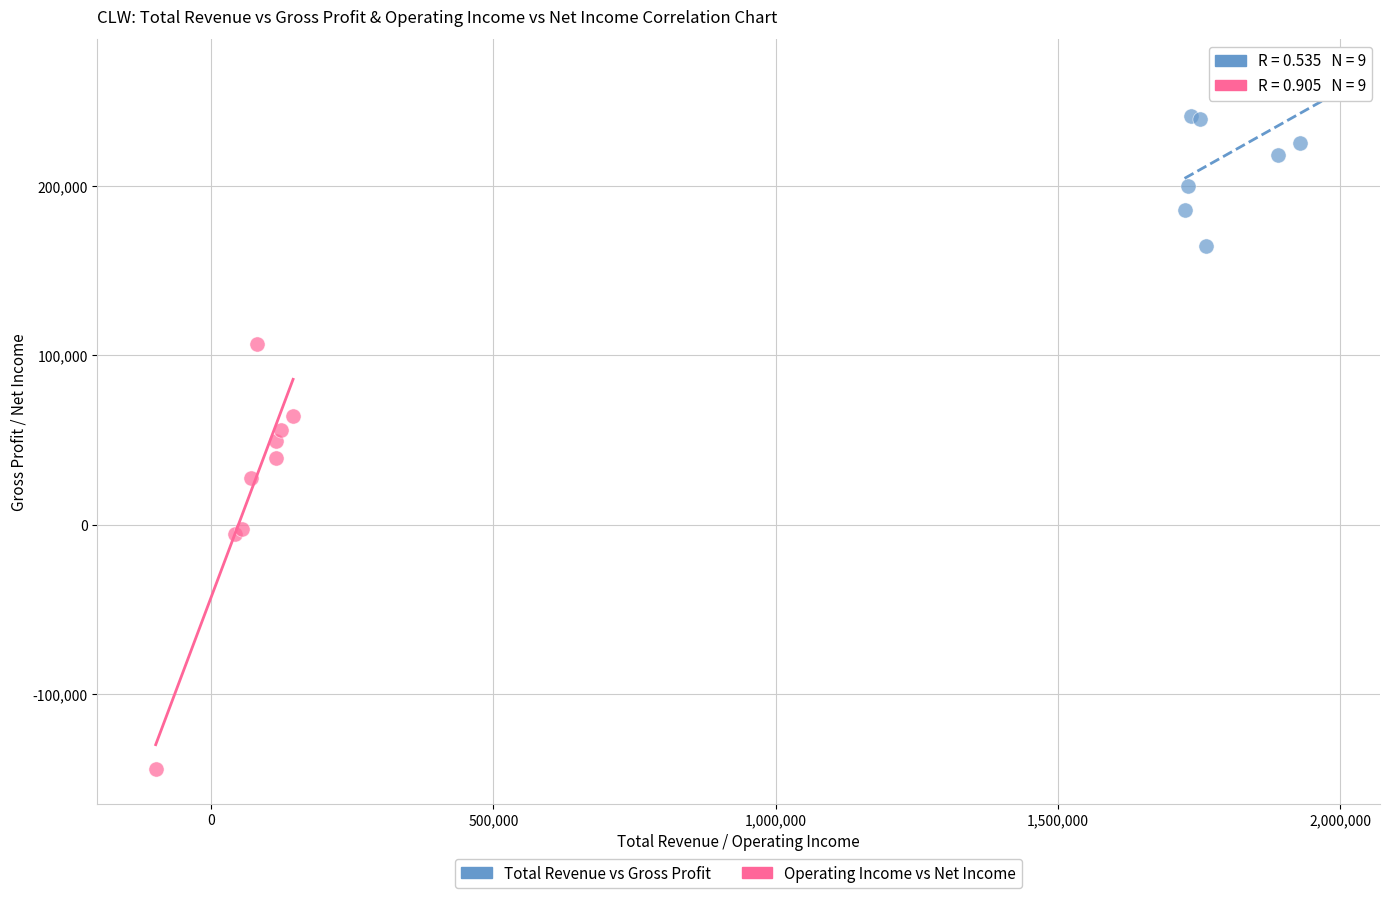

What are all the series names shown in the legend?

Total Revenue vs Gross Profit, Operating Income vs Net Income